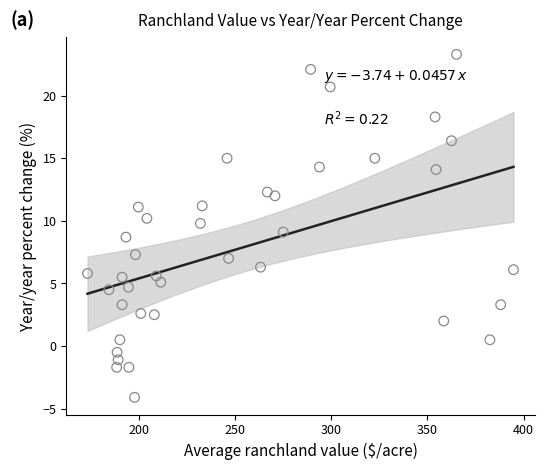

What is the range of Y values (max minus min)?

27.4